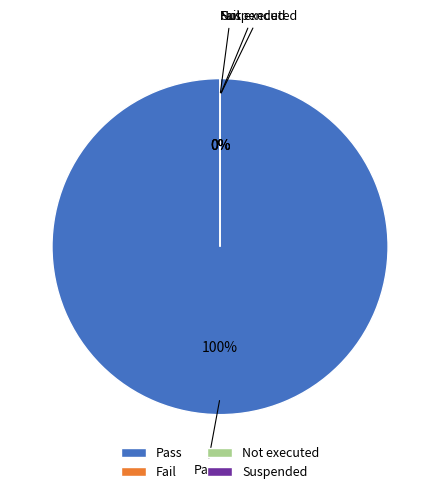

Rank the categories by value from lowest to highest.

Fail, Not executed, Suspended, Pass